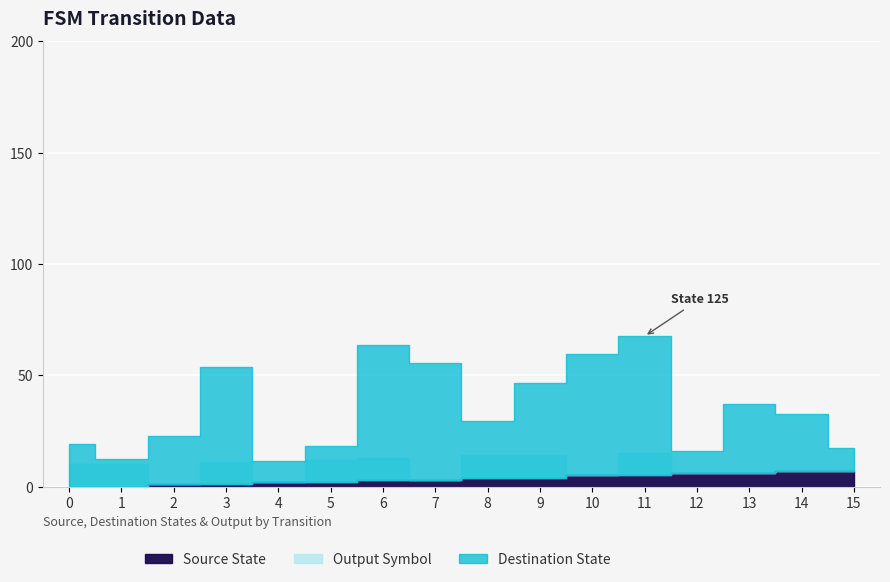

How many times do Output Symbol and Source State cross each other?

1